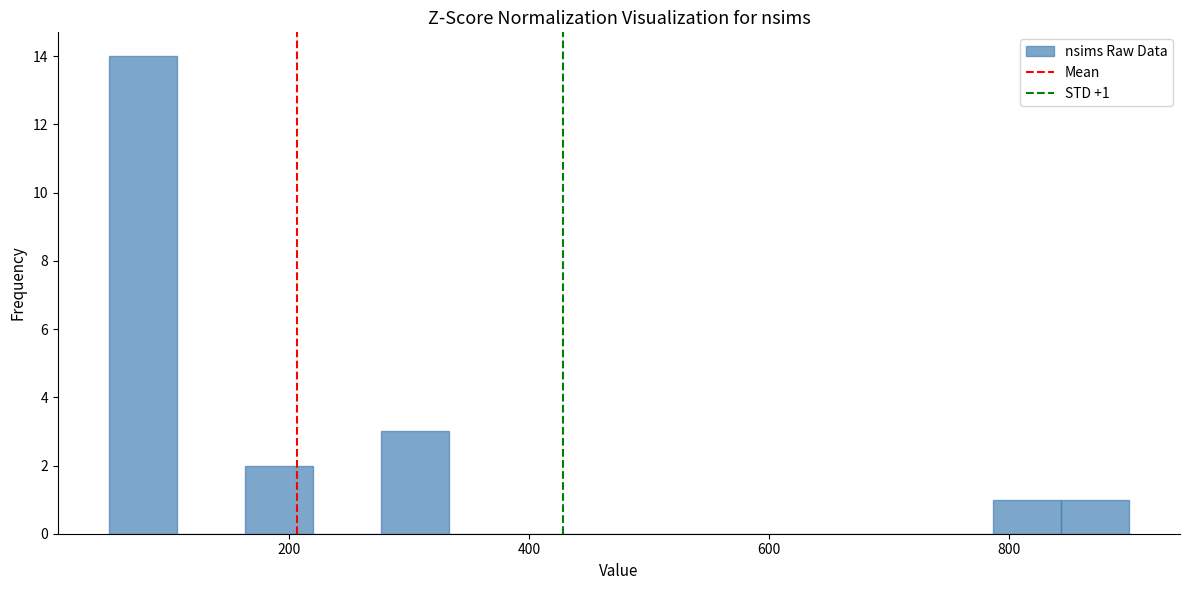

Around what value on the x-axis is the tallest bar? Give the approximate position of its centre, as read against the axis.

80